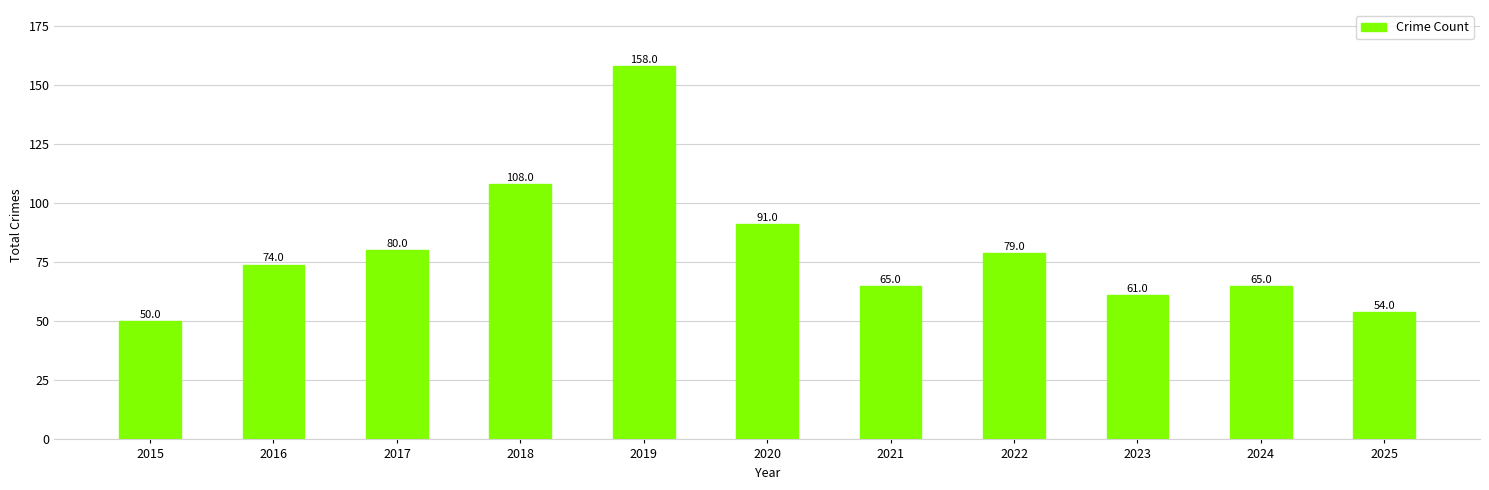

At which category does the chart reach its peak across all series?

2019